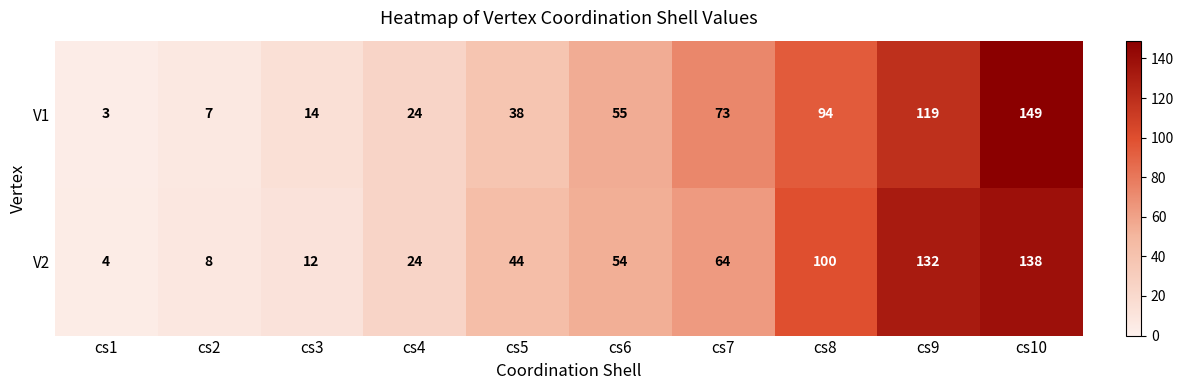

Is it true that V2 equals 138 at cs10?

True